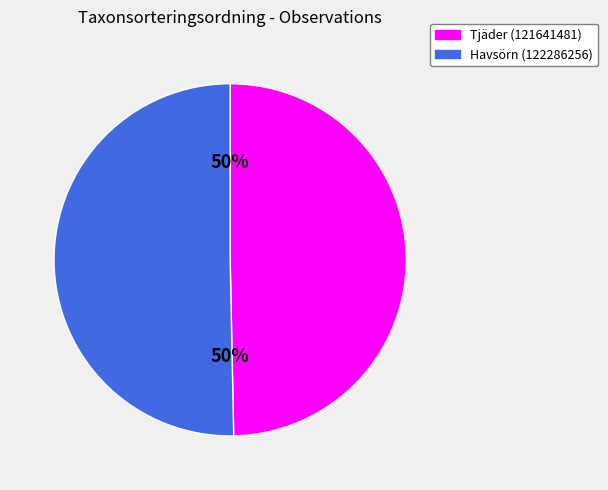

How many segments does this pie chart have?

2